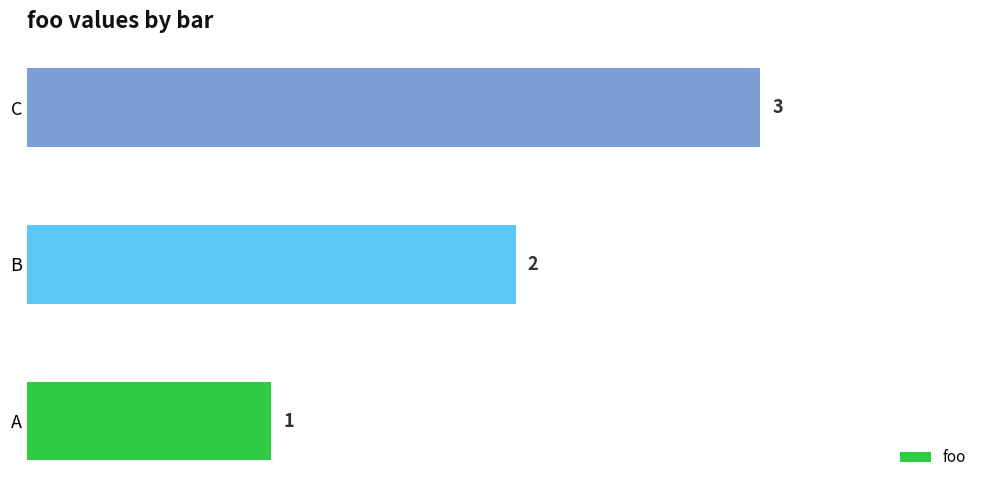

What is the change in value from A to B?

+1